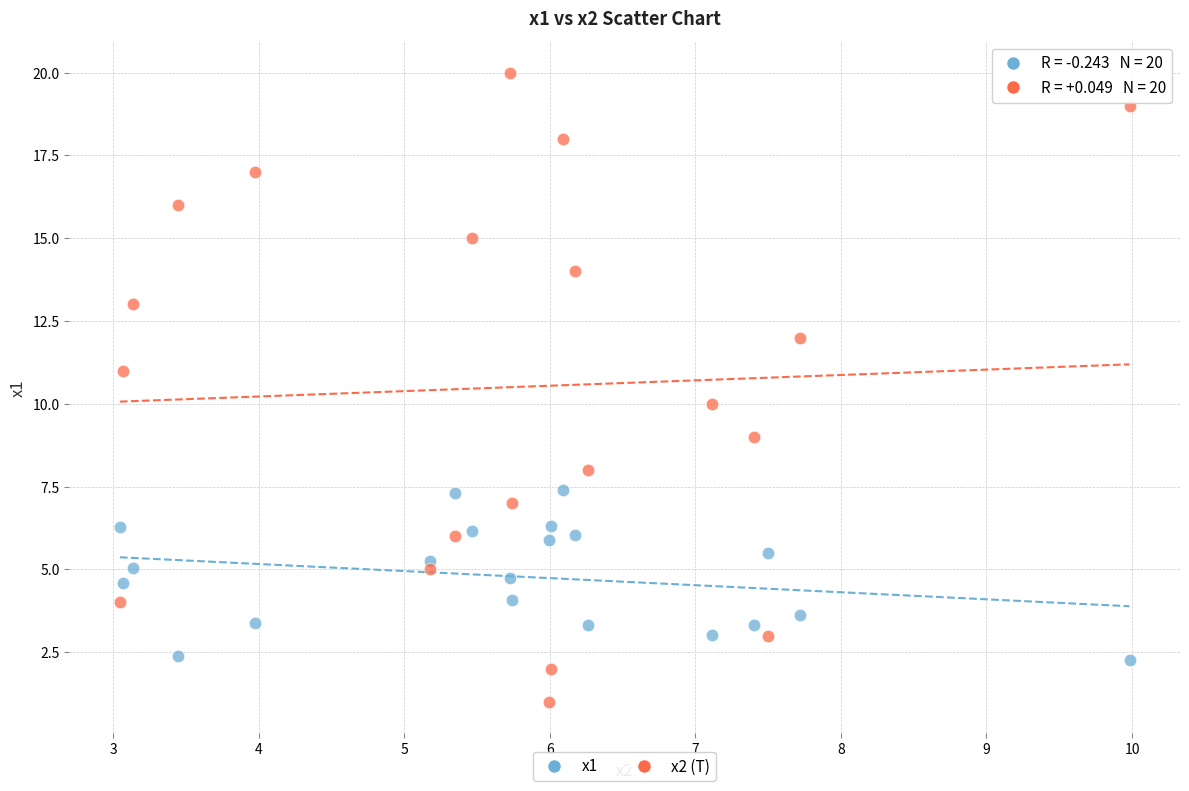

Across all data points, what is the range of X values (max minus min)?

6.9